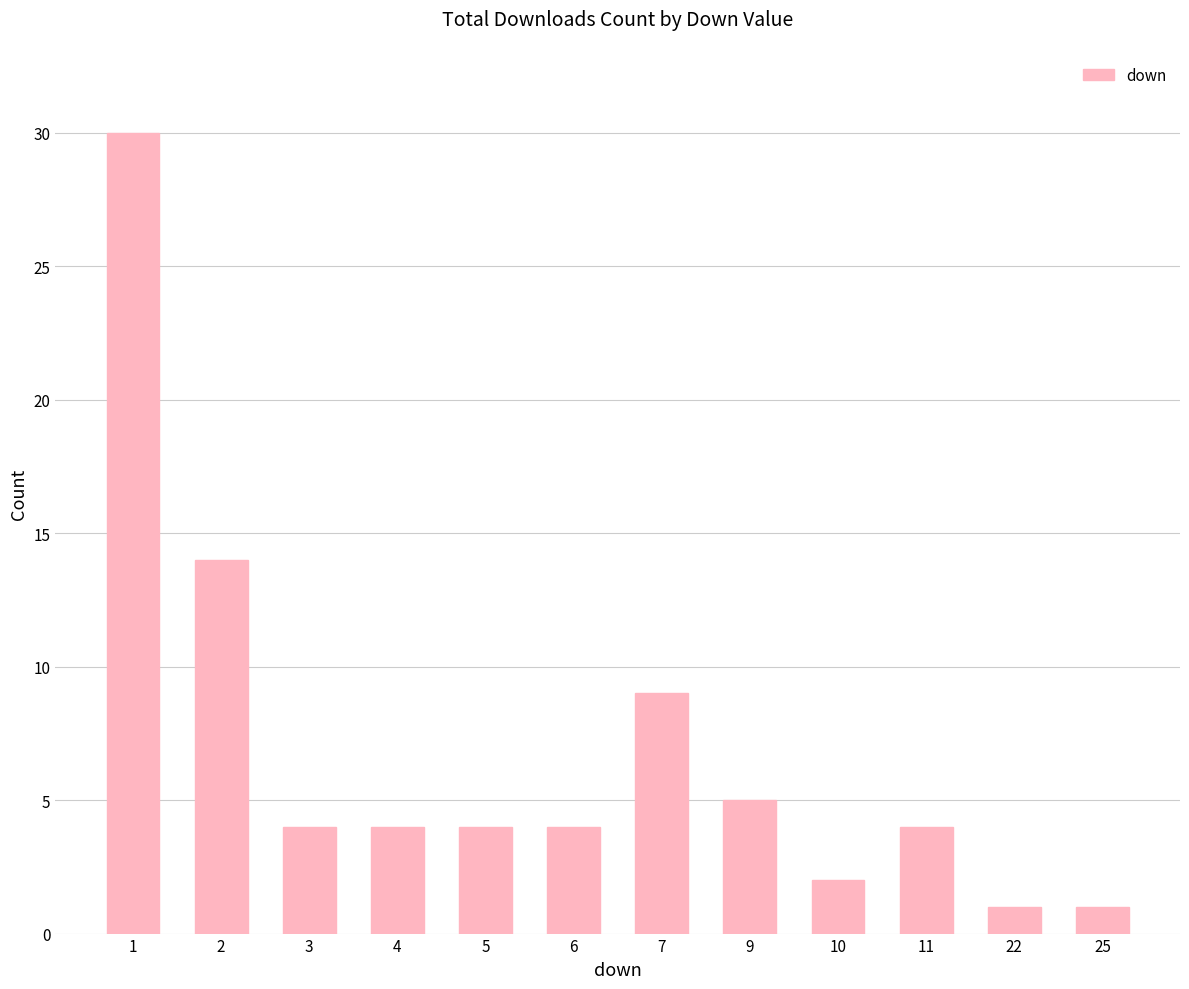

Where is the data nearest to the value 15?

2